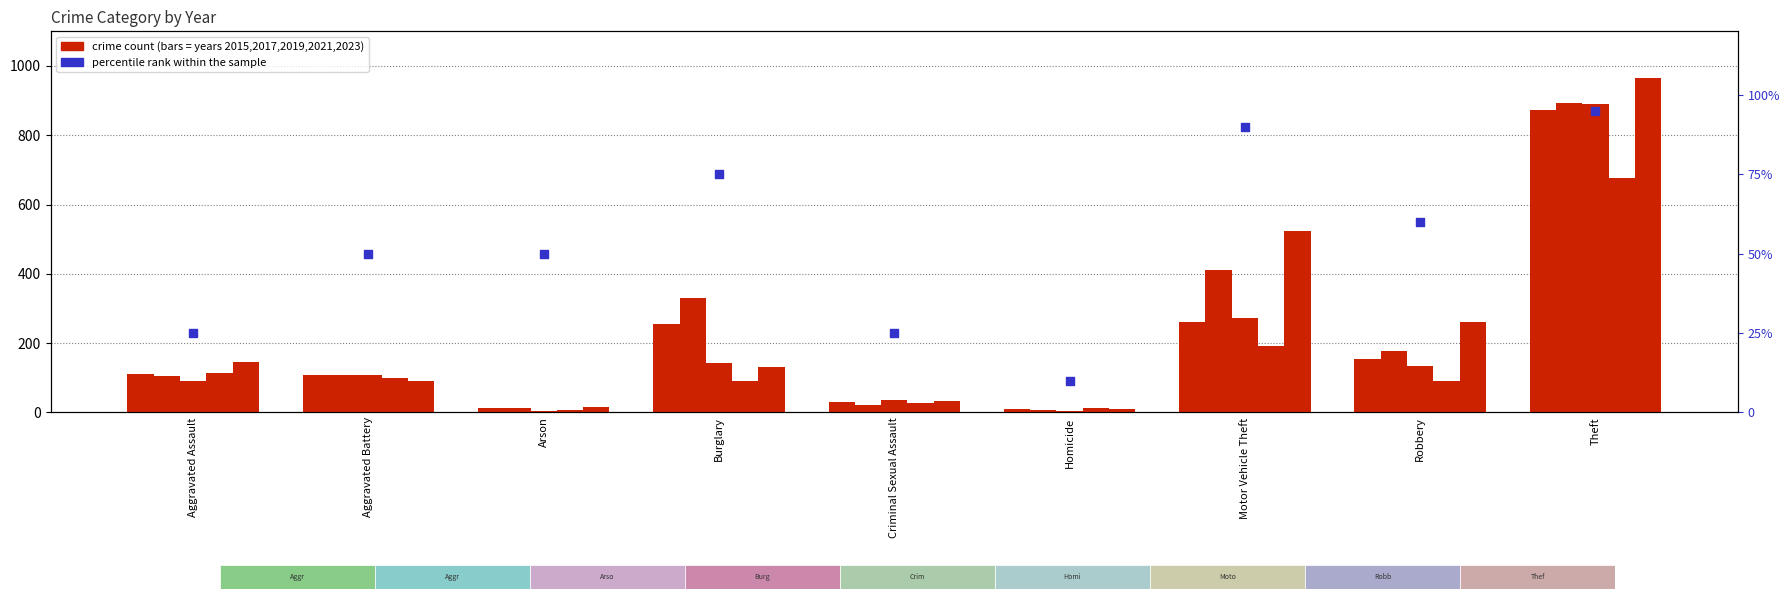

What is the ratio of the value at Homicide to the value at Theft?

0.1